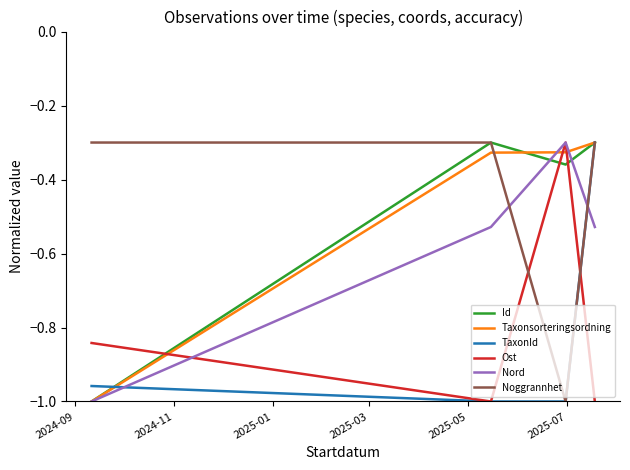

Which series ends up on top after the final intersection of Nord and Noggrannhet?

Noggrannhet